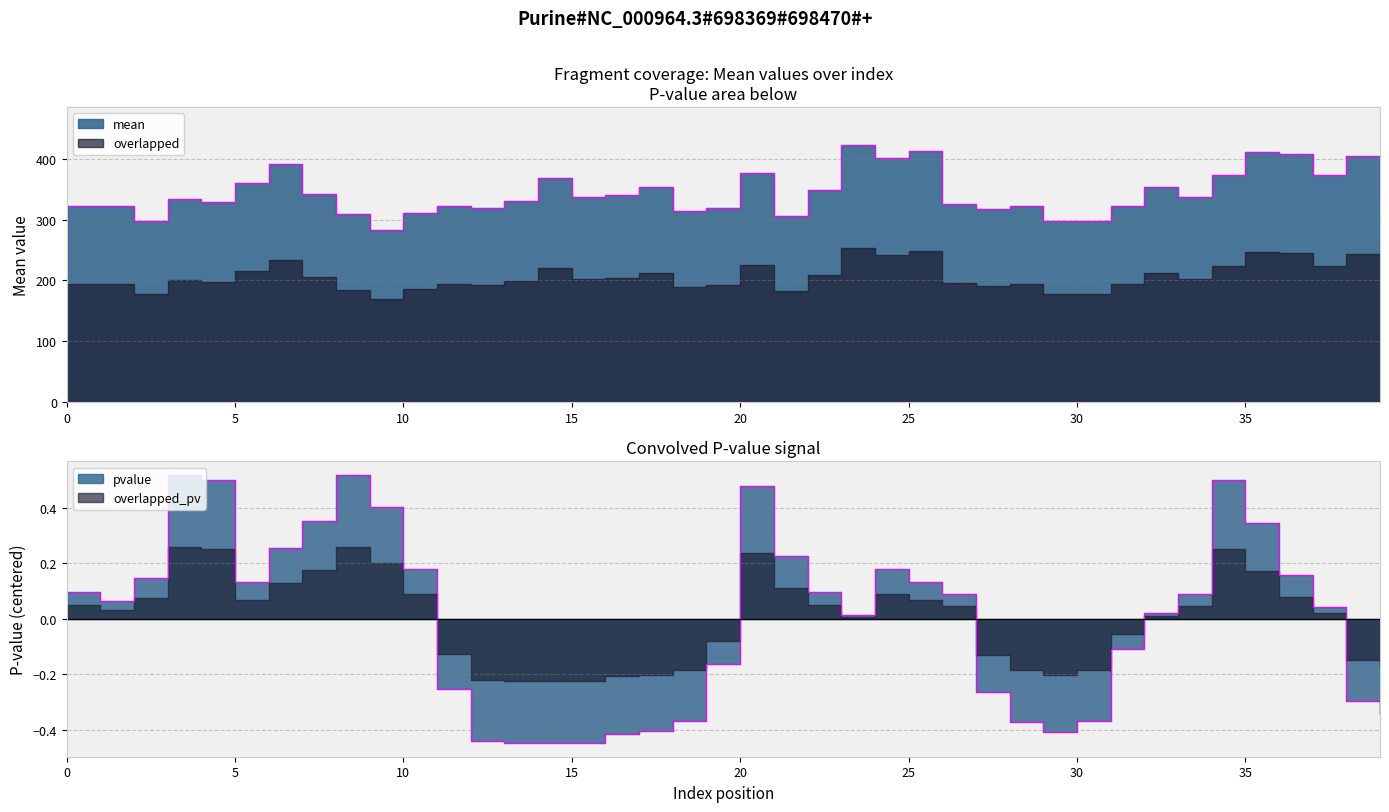

What is the highest value of the pvalue series?

0.5